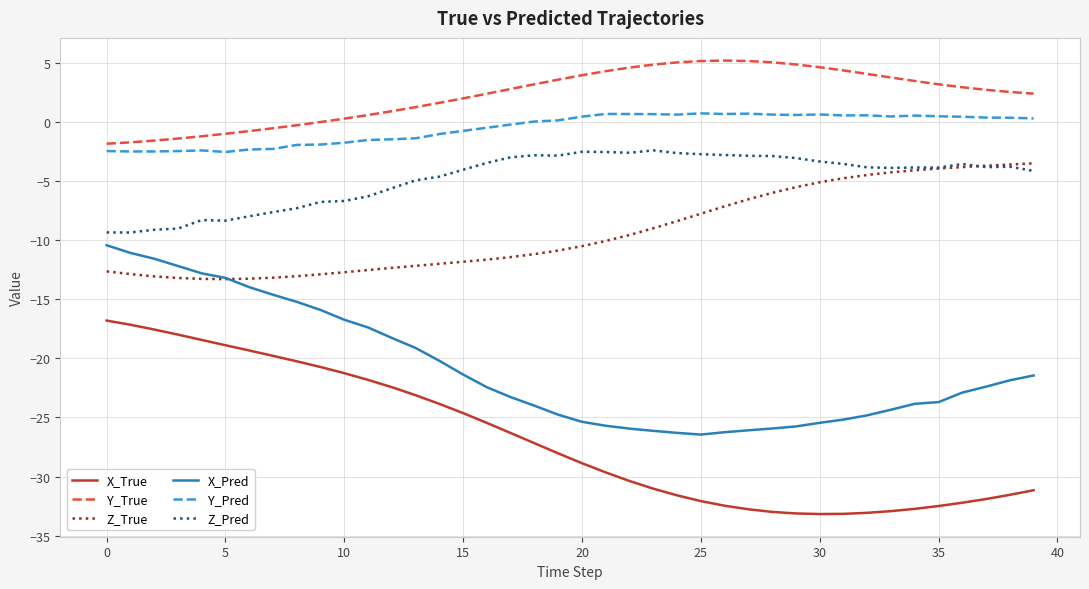

True or false: Z_True and Y_True cross at least once.

False